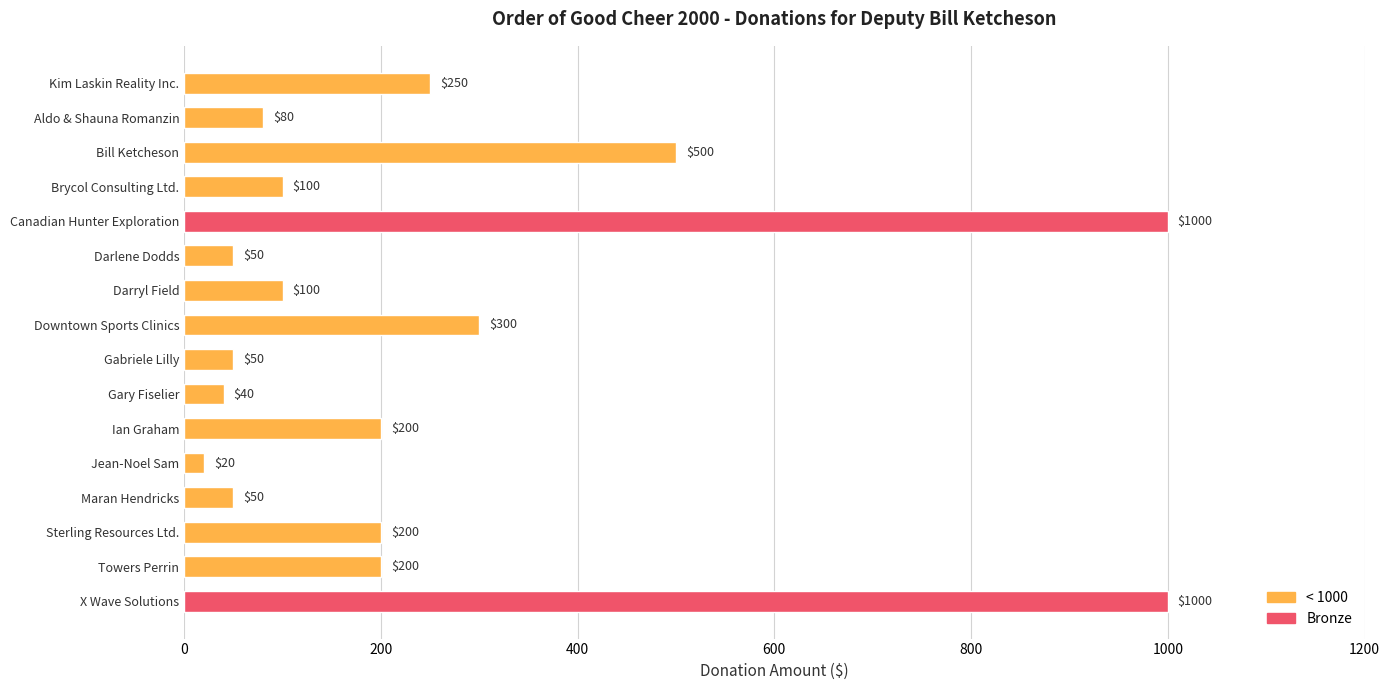

What is the label of the 14th bar from the top?

Sterling Resources Ltd.